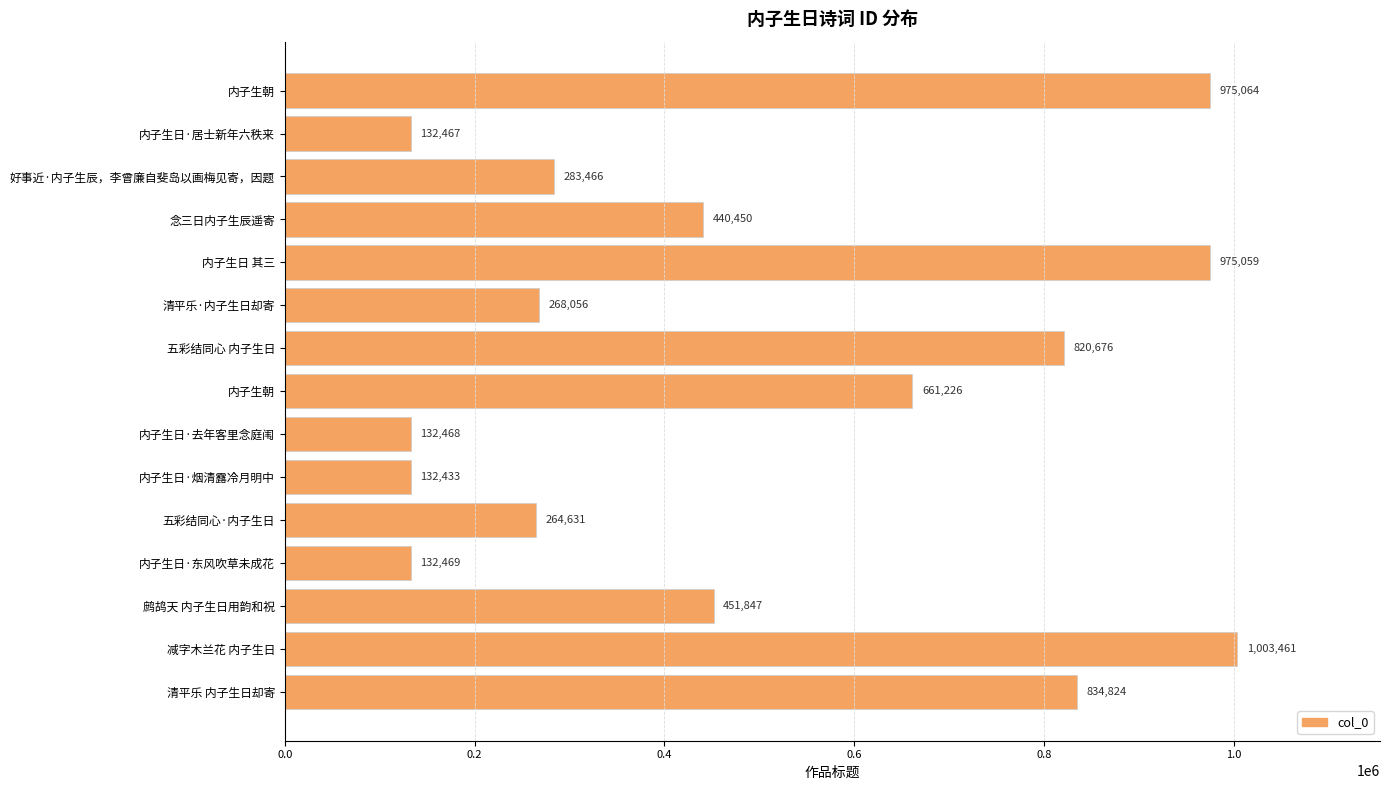

Does the chart contain stacked bars?

No